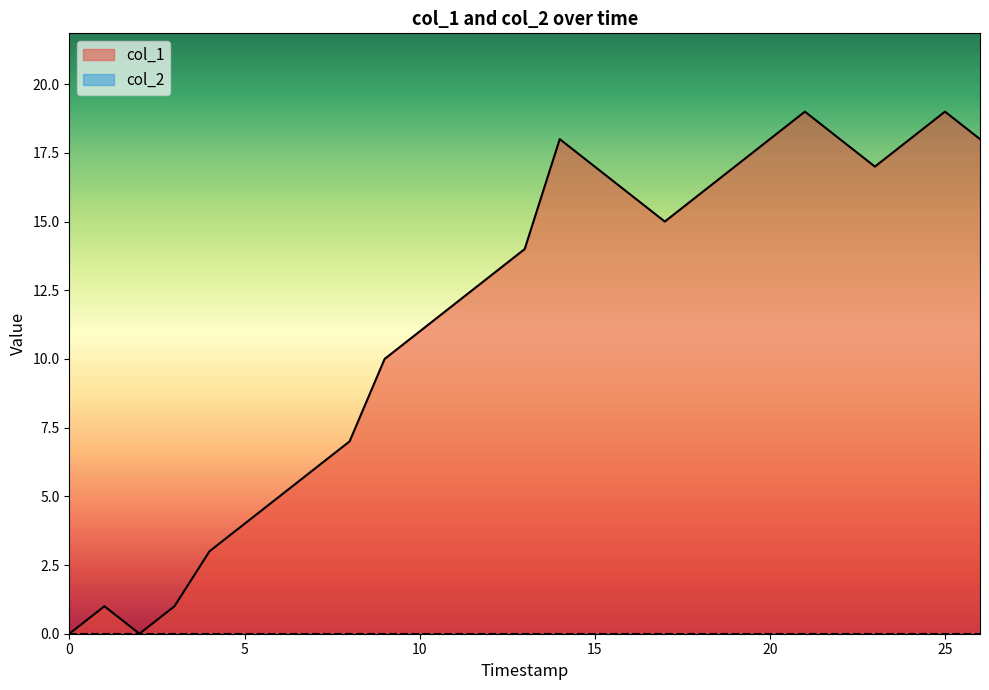

Which series has the widest spread of values?

col_1